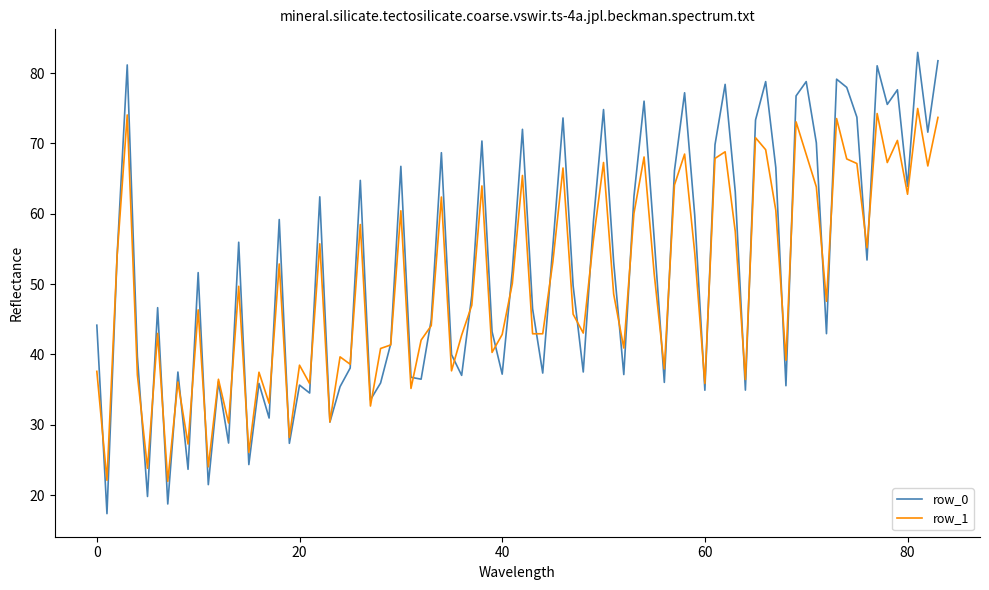

List the series in order of their peak value, highest first.

row_0, row_1